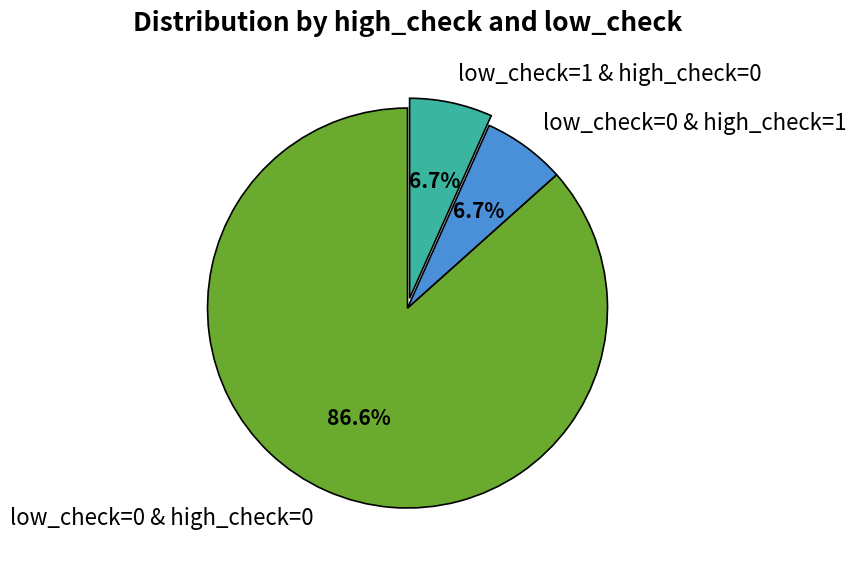

Approximately how many times larger is the value at low_check=0 & high_check=1 compared to low_check=1 & high_check=0?

1.0